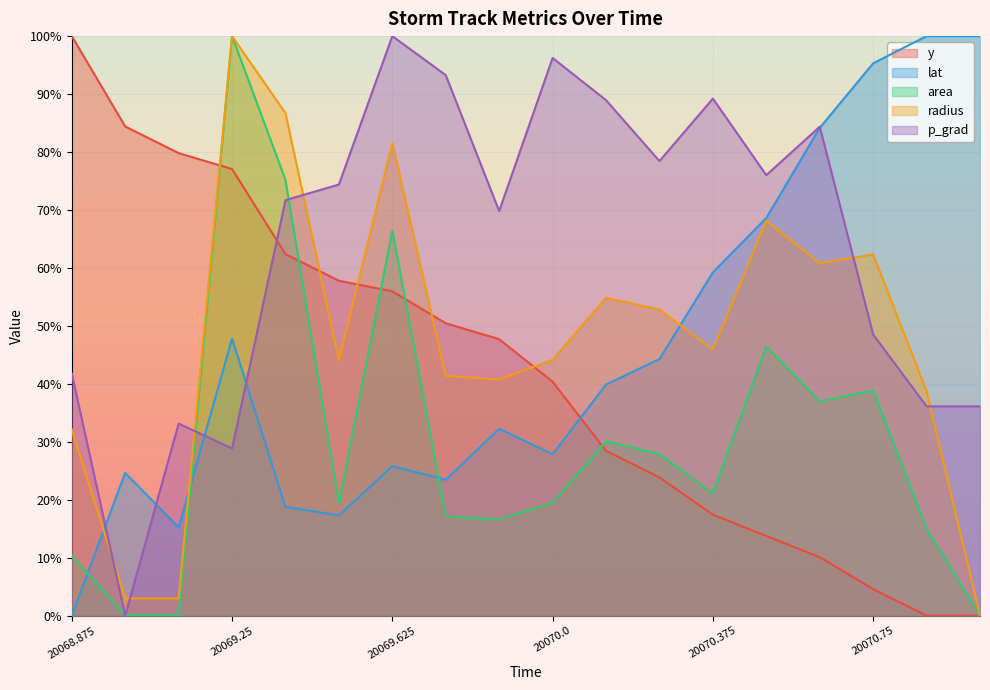

At which label does y reach its minimum?

20070.875